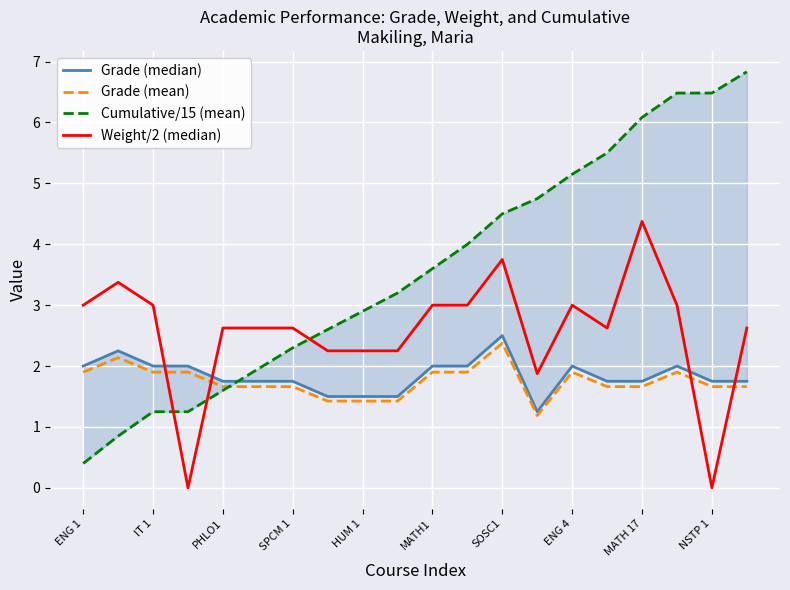

True or false: Weight/2 (median) has a value of 2.6 at 15.

True